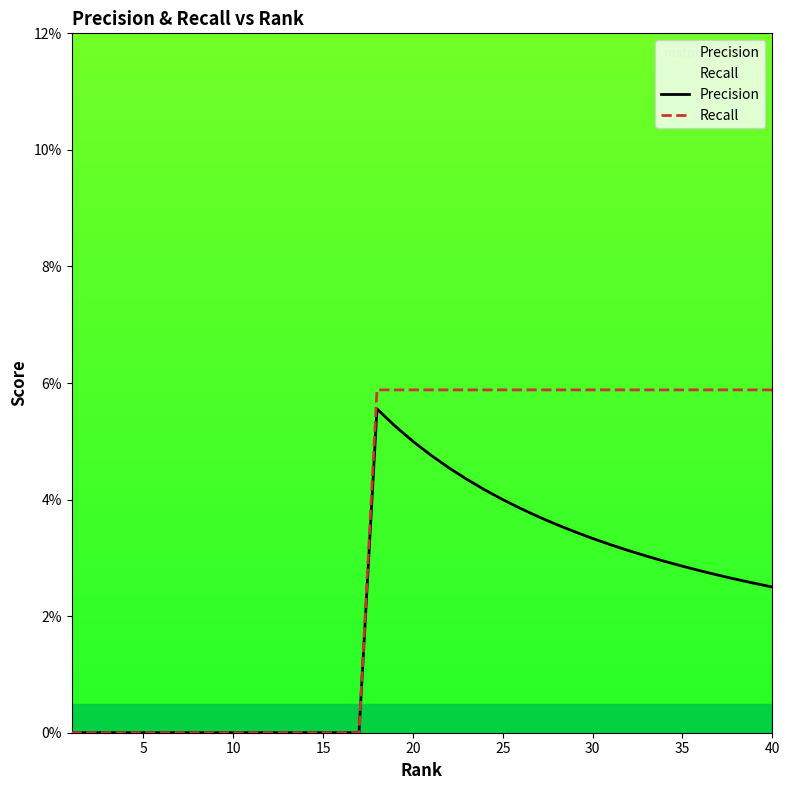

At how many categories does at least one series exceed 0?

23